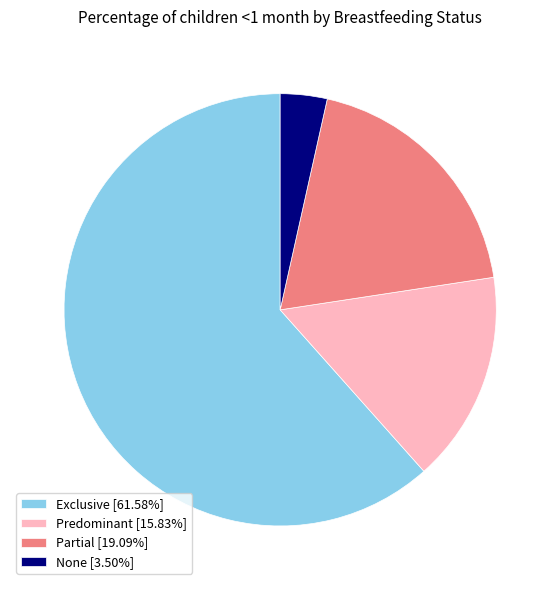

True or false: Predominant accounts for 16% of the total.

True